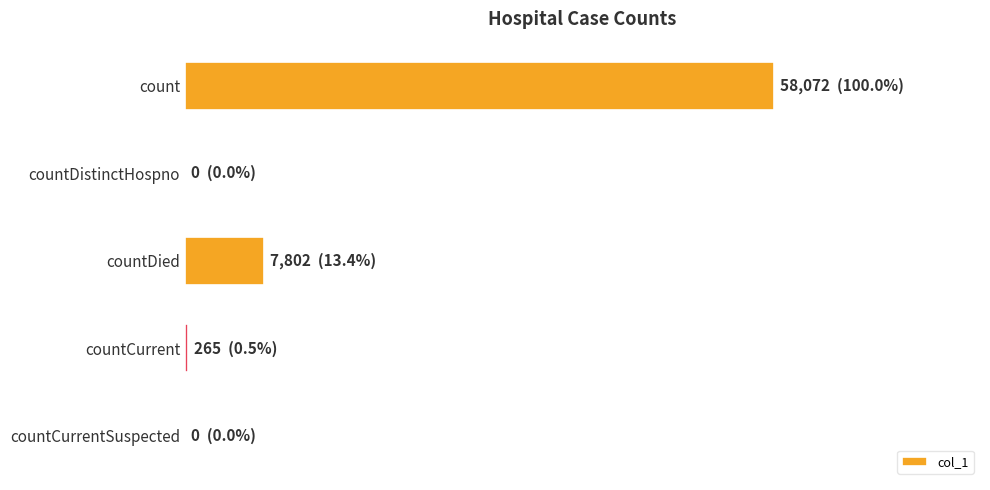

Are the bars horizontal?

Yes